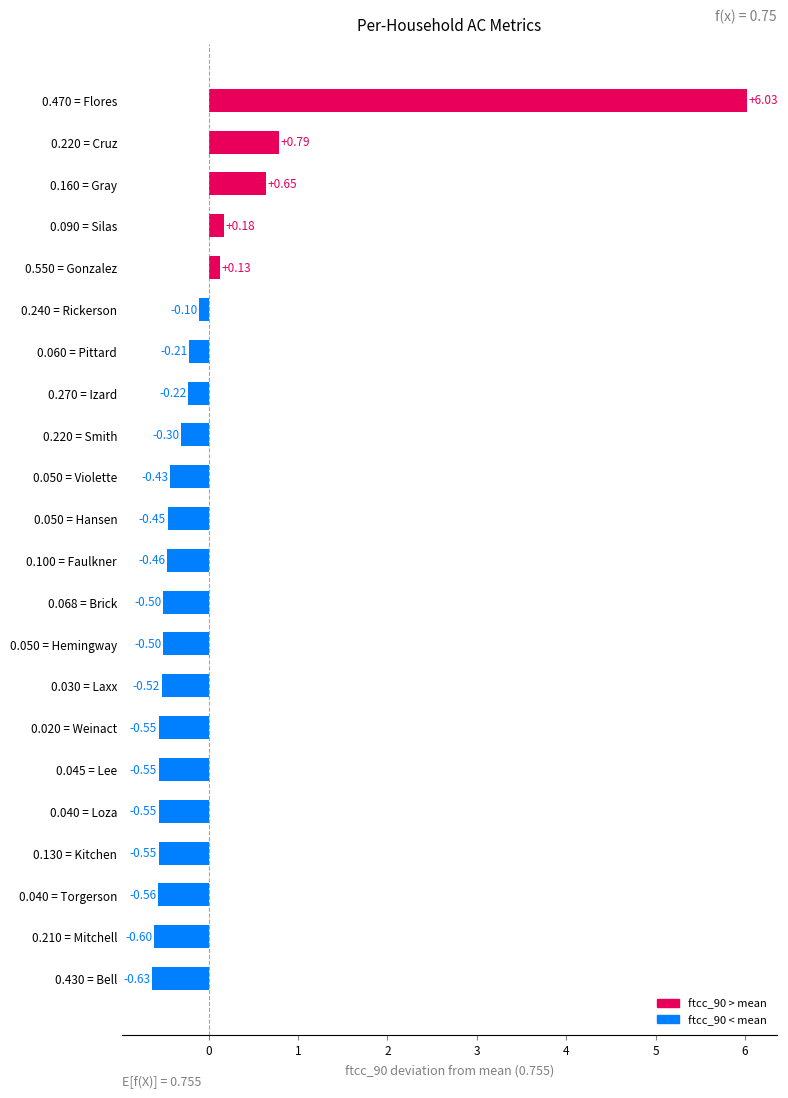

How many values are above zero?

5